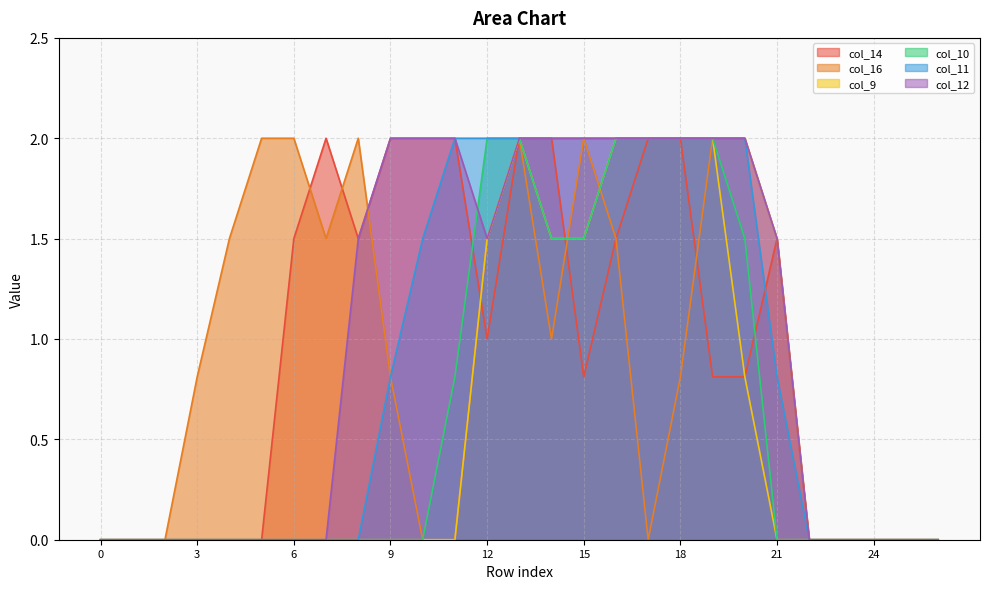

Is the value of col_16 at 6 greater than the value of col_12 at 8?

Yes